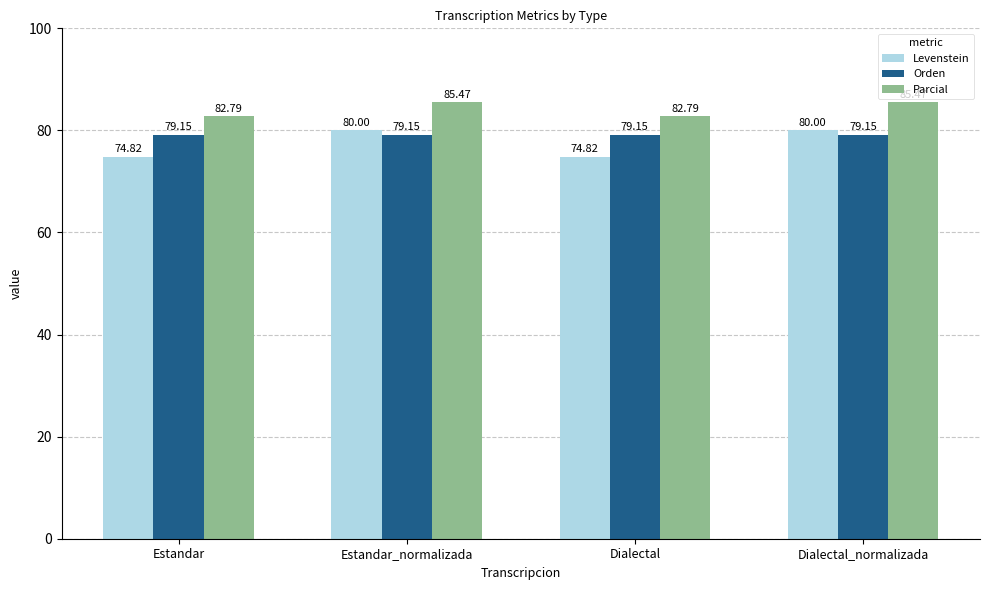

At Dialectal, list the series in order from smallest to largest.

Levenstein, Orden, Parcial